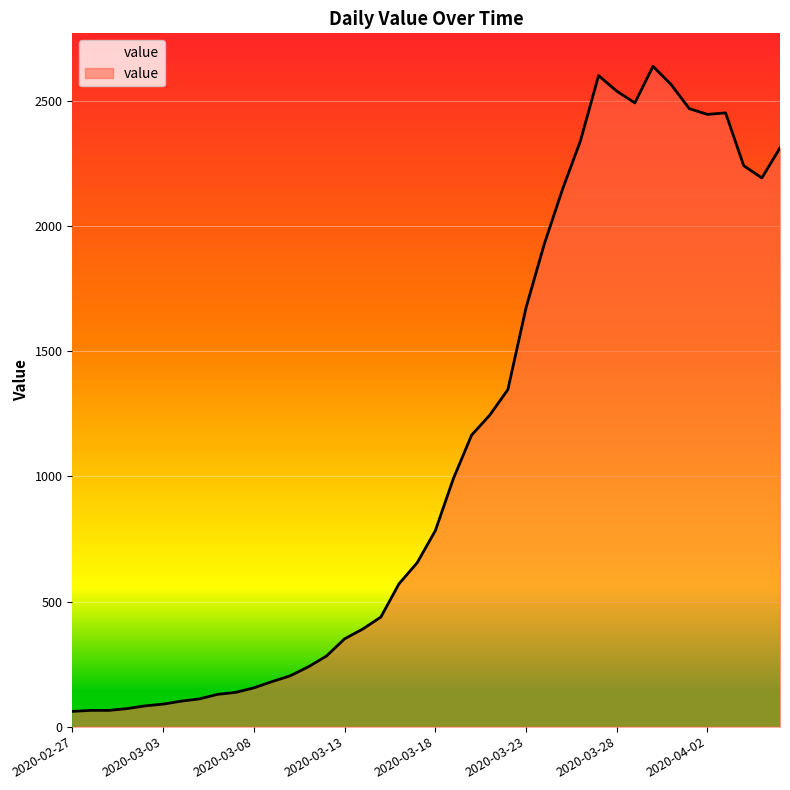

What is the smallest value displayed?

61